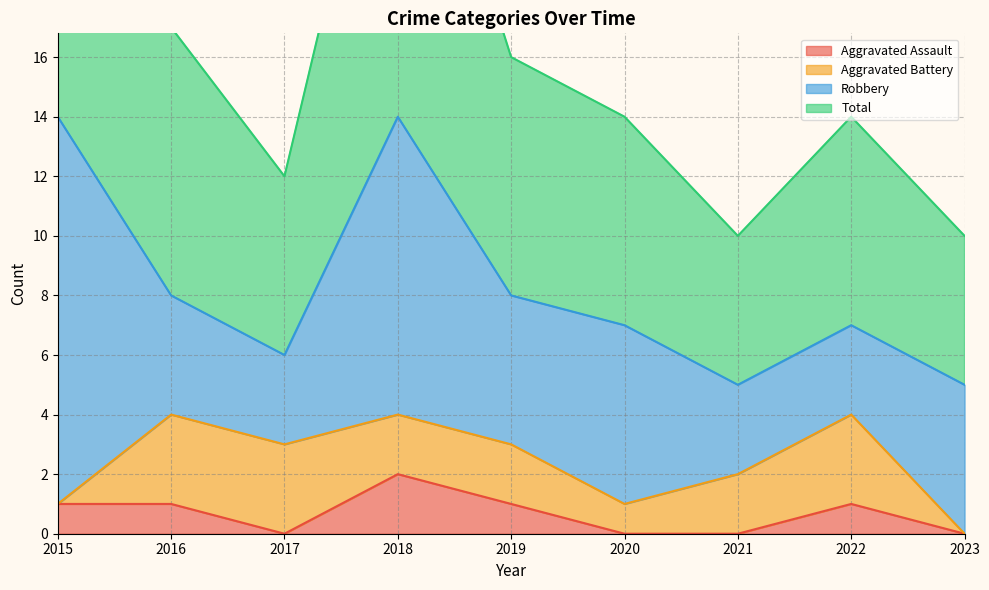

Which category has the highest value in the Aggravated Assault series?

2018